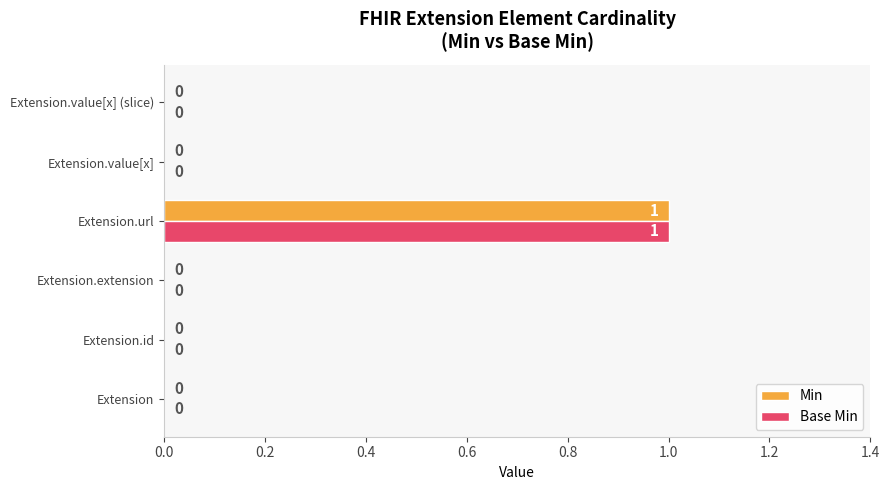

At which label does Base Min reach its peak?

Extension.url